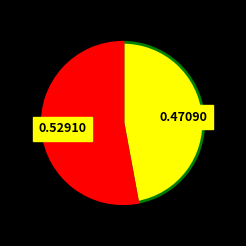

Is there any slice that represents more than half of the pie?

Yes